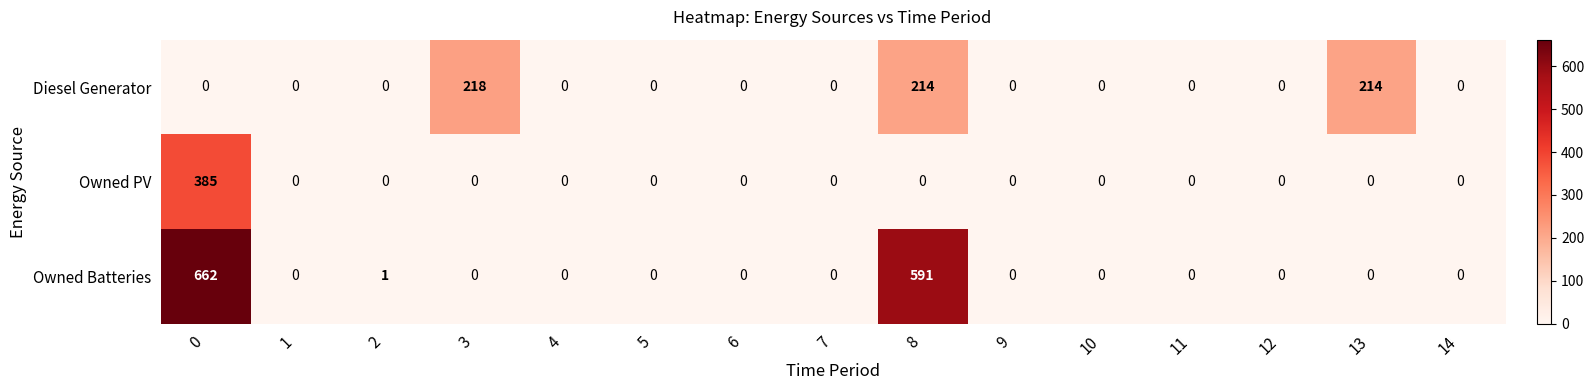

How many values in the Owned PV series exceed 0?

1